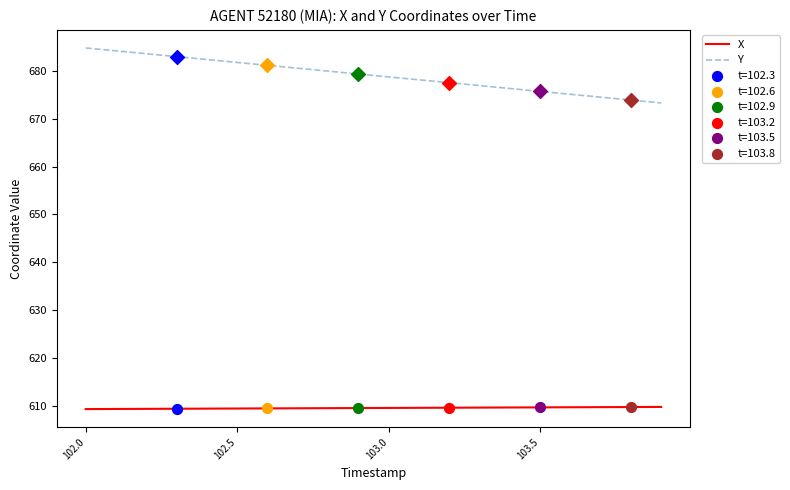

Which series has the largest total across all categories?

Y